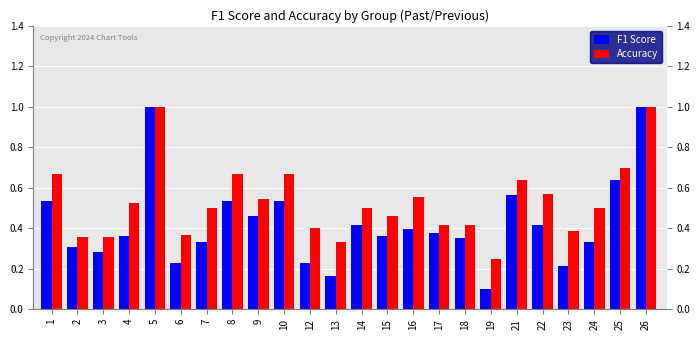

Is it true that Accuracy equals 1.0 at 8?

False